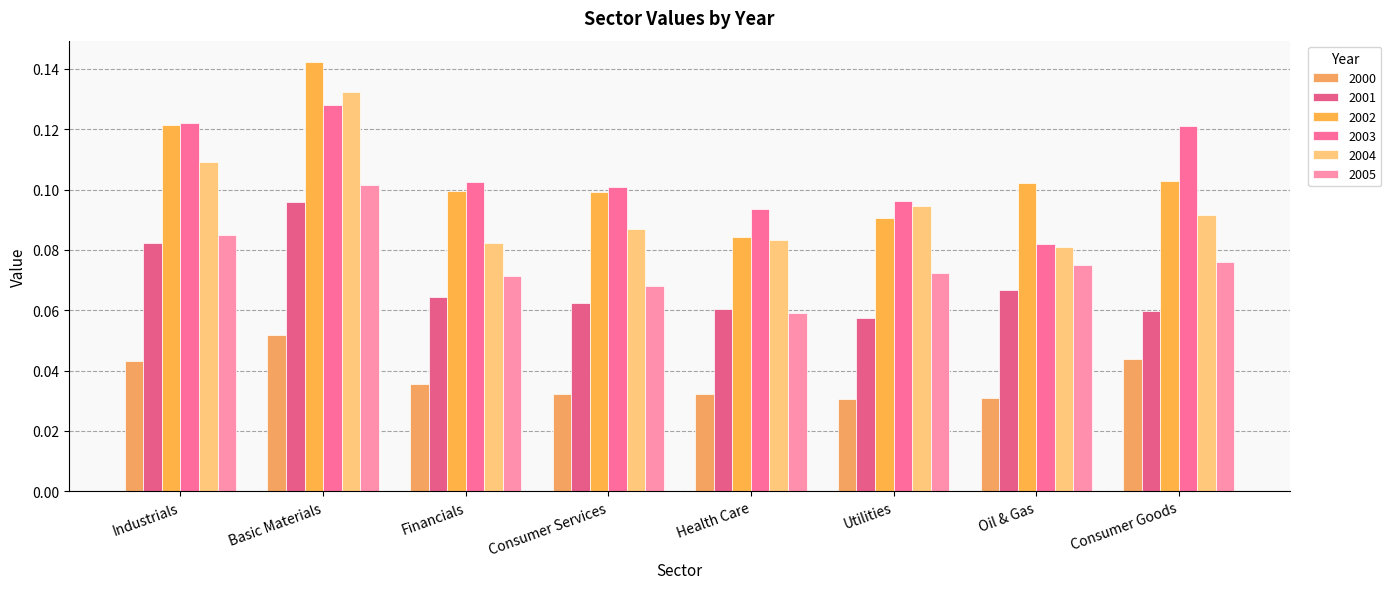

Reading left to right, extract all data points from this chart.

2000: Industrials=0.0	Basic Materials=0.1	Financials=0.0	Consumer Services=0.0	Health Care=0.0	Utilities=0.0	Oil & Gas=0.0	Consumer Goods=0.0
2001: Industrials=0.1	Basic Materials=0.1	Financials=0.1	Consumer Services=0.1	Health Care=0.1	Utilities=0.1	Oil & Gas=0.1	Consumer Goods=0.1
2002: Industrials=0.1	Basic Materials=0.1	Financials=0.1	Consumer Services=0.1	Health Care=0.1	Utilities=0.1	Oil & Gas=0.1	Consumer Goods=0.1
2003: Industrials=0.1	Basic Materials=0.1	Financials=0.1	Consumer Services=0.1	Health Care=0.1	Utilities=0.1	Oil & Gas=0.1	Consumer Goods=0.1
2004: Industrials=0.1	Basic Materials=0.1	Financials=0.1	Consumer Services=0.1	Health Care=0.1	Utilities=0.1	Oil & Gas=0.1	Consumer Goods=0.1
2005: Industrials=0.1	Basic Materials=0.1	Financials=0.1	Consumer Services=0.1	Health Care=0.1	Utilities=0.1	Oil & Gas=0.1	Consumer Goods=0.1